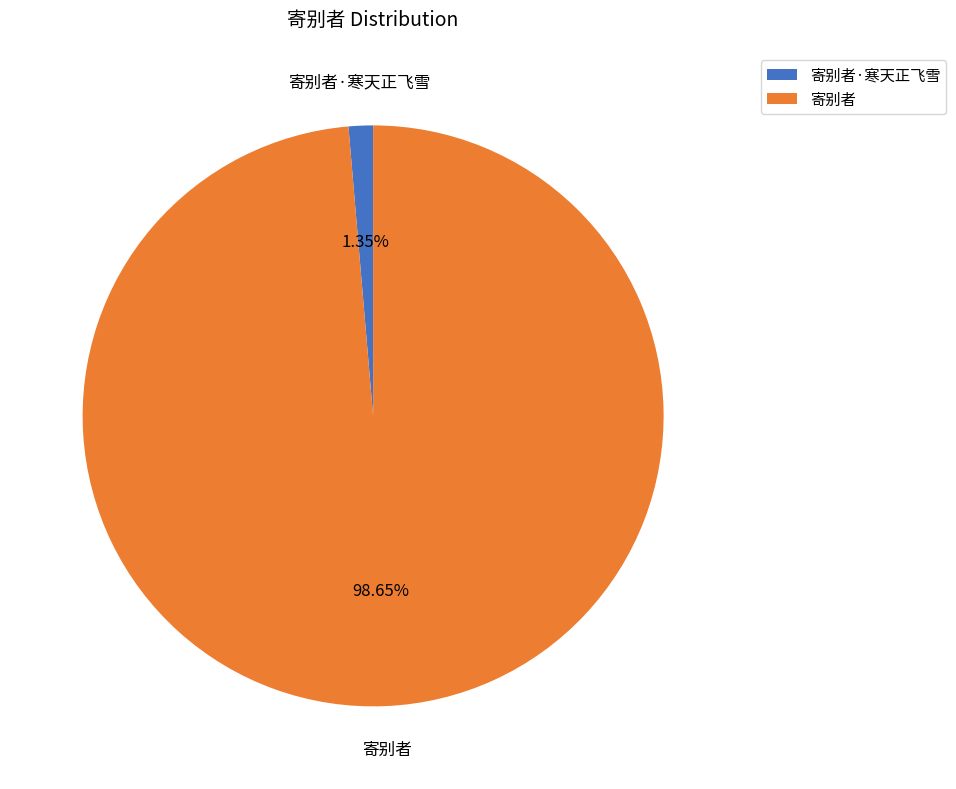

Count the number of slices in the pie.

2